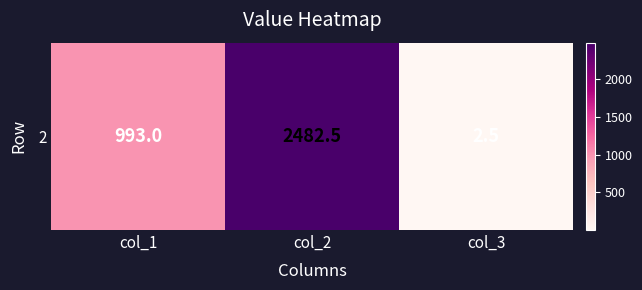

List the labels in order of value, largest first.

col_2, col_1, col_3